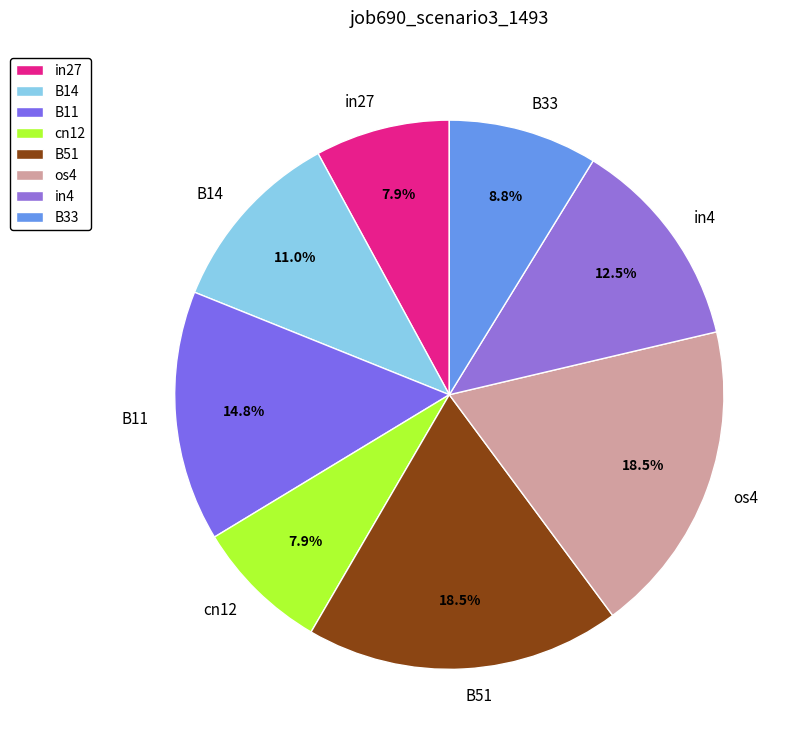

How many slices are in this pie chart?

8